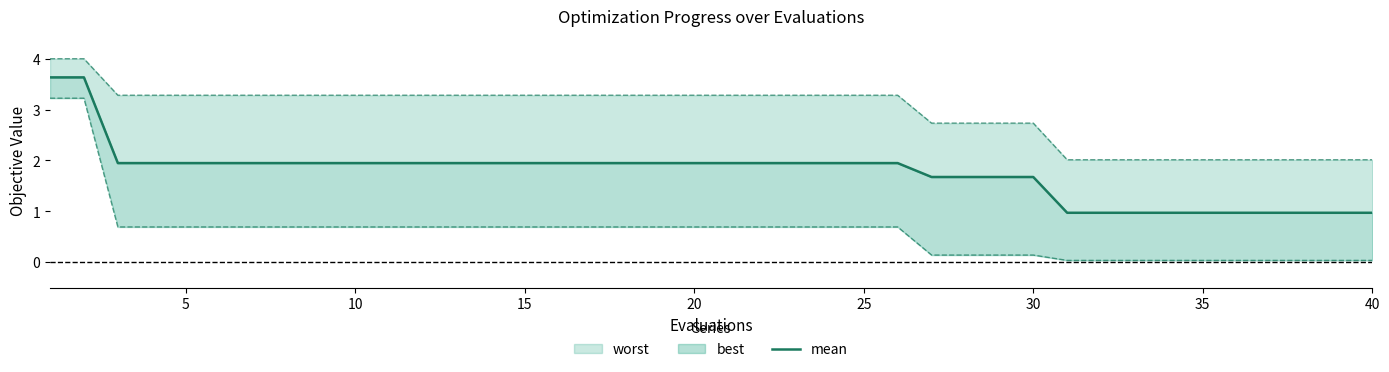

What is the difference between the maximum and minimum values?

2.7